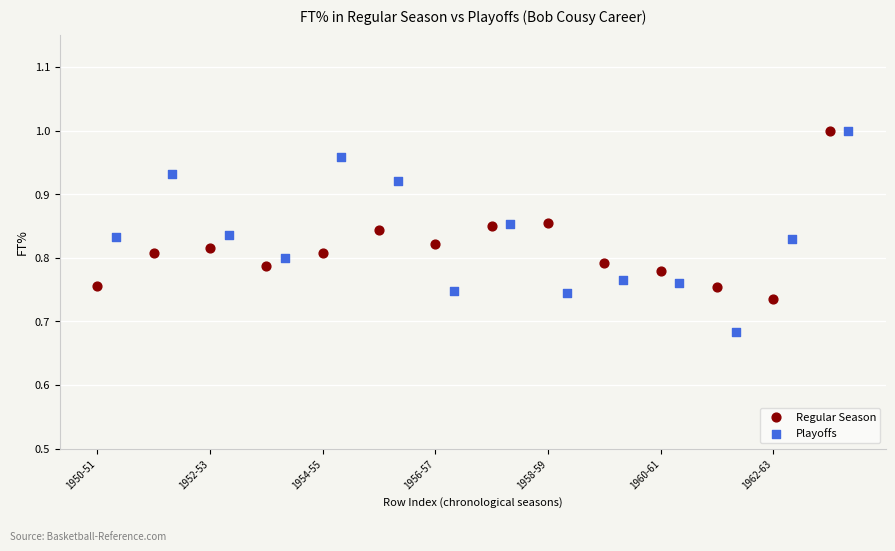

Which series reaches the minimum Y coordinate?

Playoffs